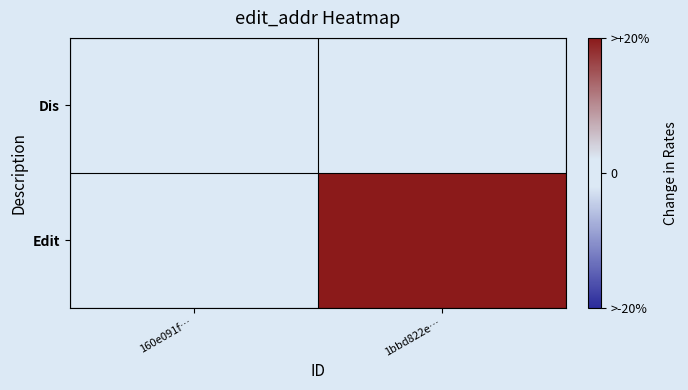

Reading right to left, list all the values displayed in this chart.

Dis: 1bbd822e…=0	160e091f…=0
Edit: 1bbd822e…=2	160e091f…=0